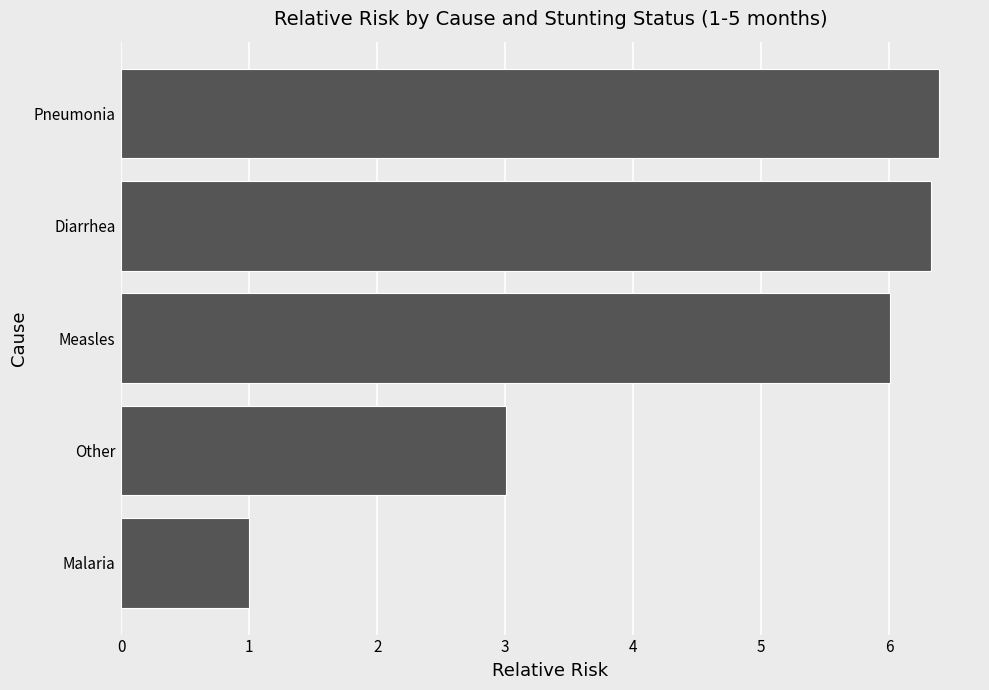

Rank the categories by value from highest to lowest.

Pneumonia, Diarrhea, Measles, Other, Malaria